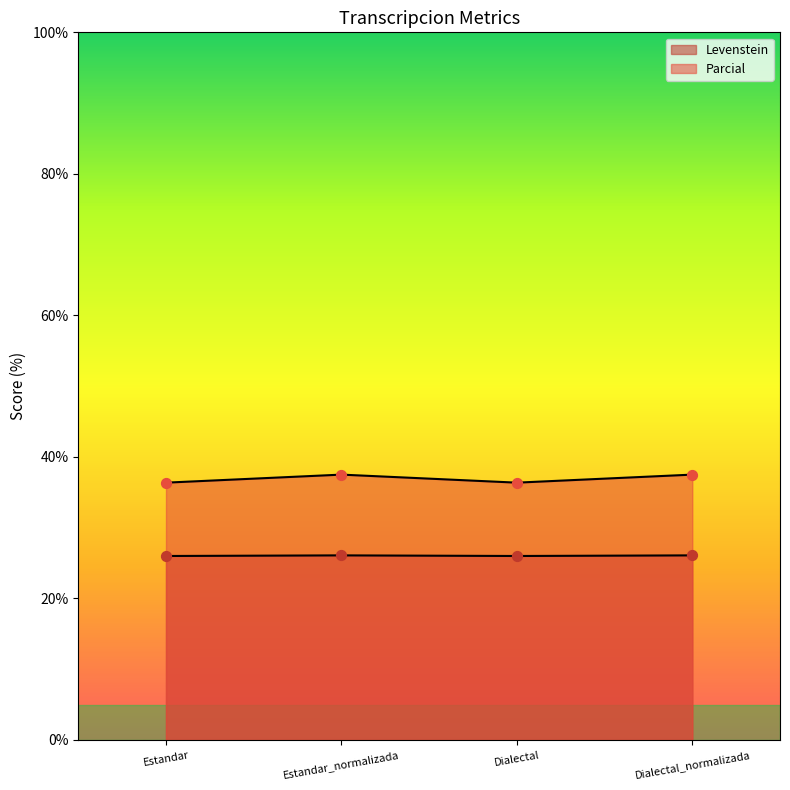

What is the total value across all series at Dialectal_normalizada?

63.6